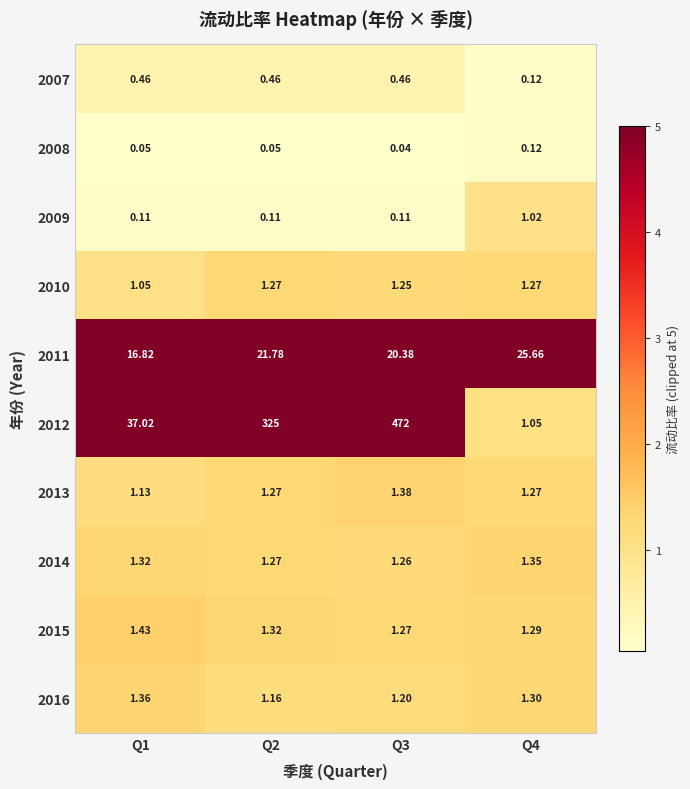

At which category is the sum across all series the highest?

Q3